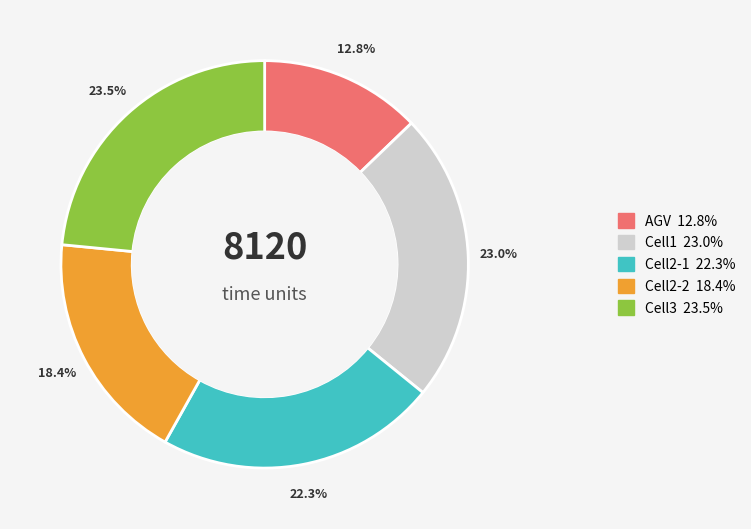

Is there any slice that represents more than half of the pie?

No